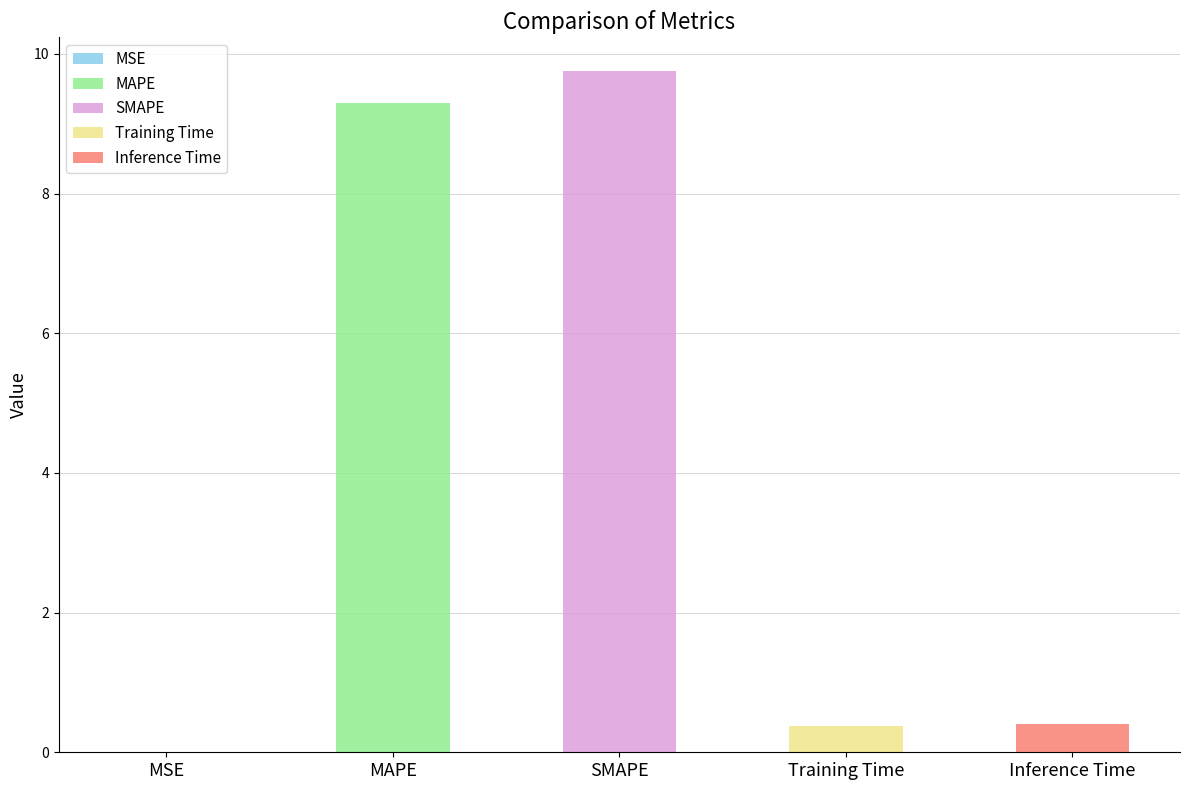

Which has a higher value, Inference Time or MAPE?

MAPE